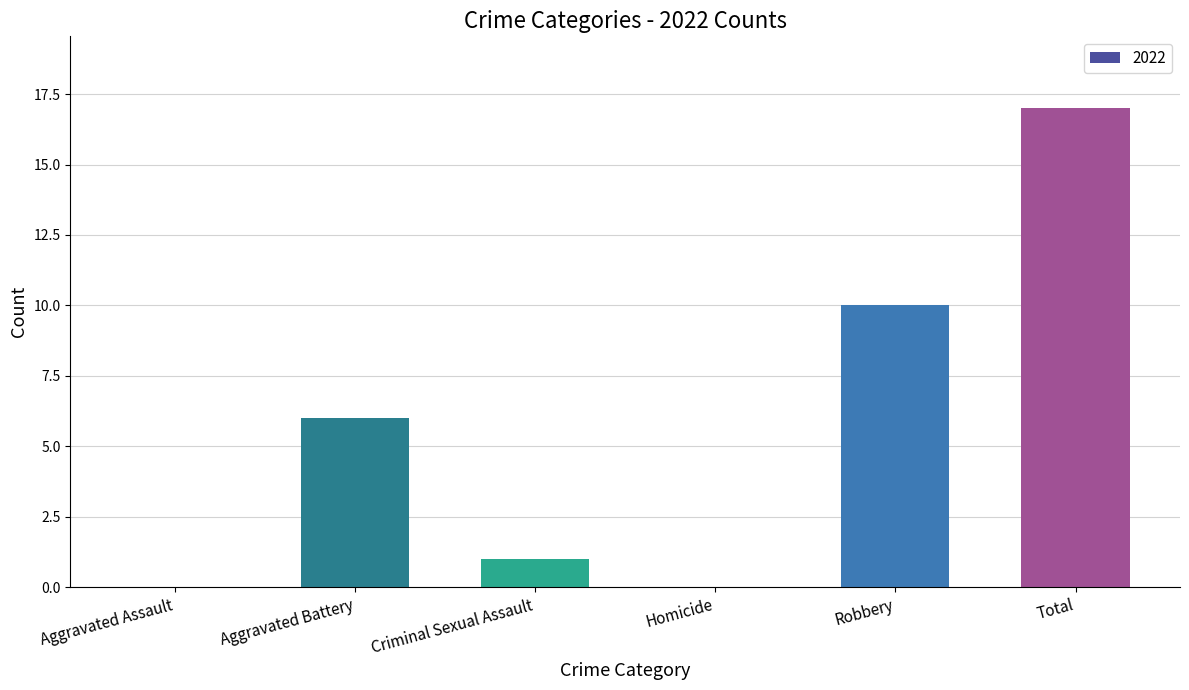

Reading left to right, extract all data points from this chart.

Aggravated Assault=0	Aggravated Battery=6	Criminal Sexual Assault=1	Homicide=0	Robbery=10	Total=17